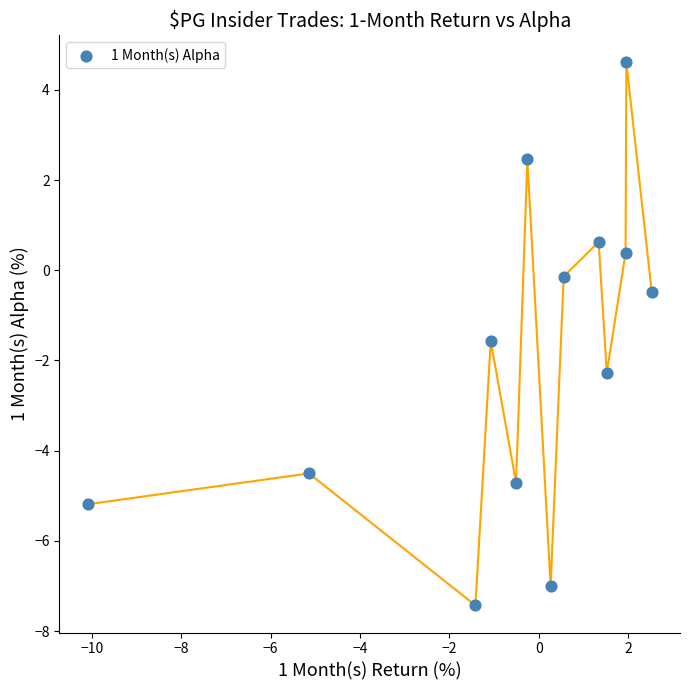

What is the range of Y values (max minus min)?

12.0